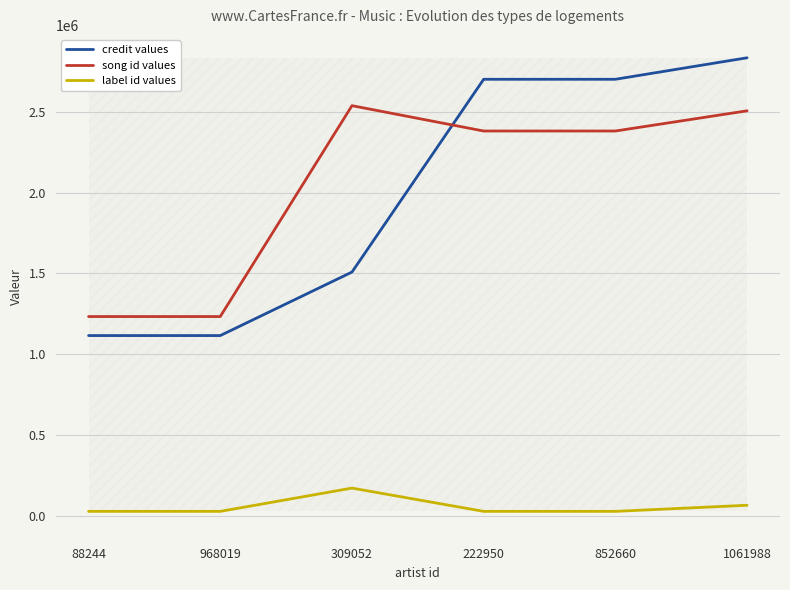

True or false: credit values and label id values cross at least once.

False